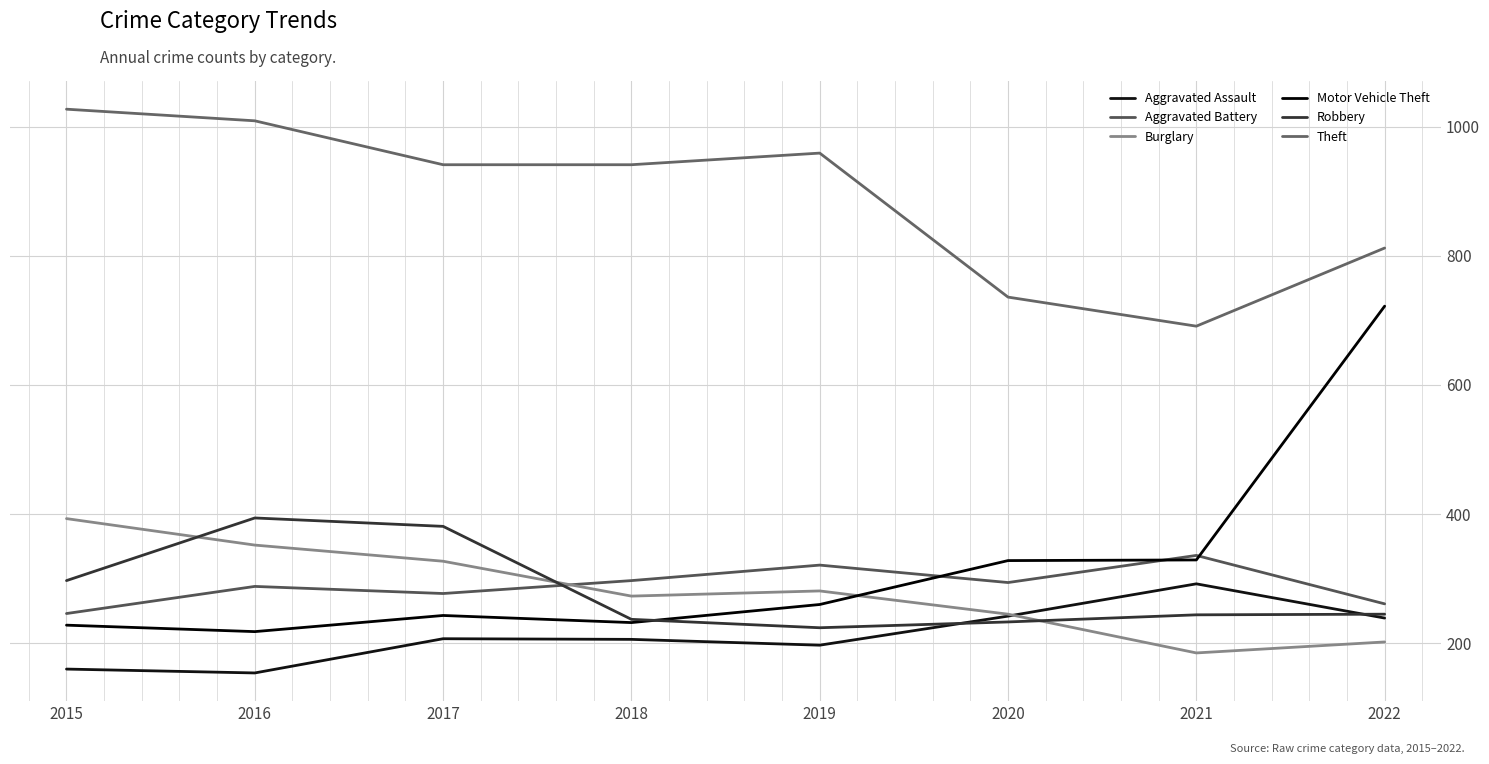

The Aggravated Battery series shows 165 at 2022. True or false?

False